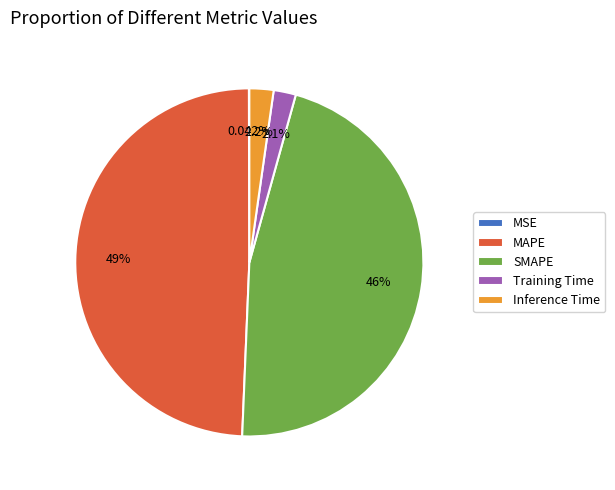

What is the largest slice in the pie chart?

MAPE